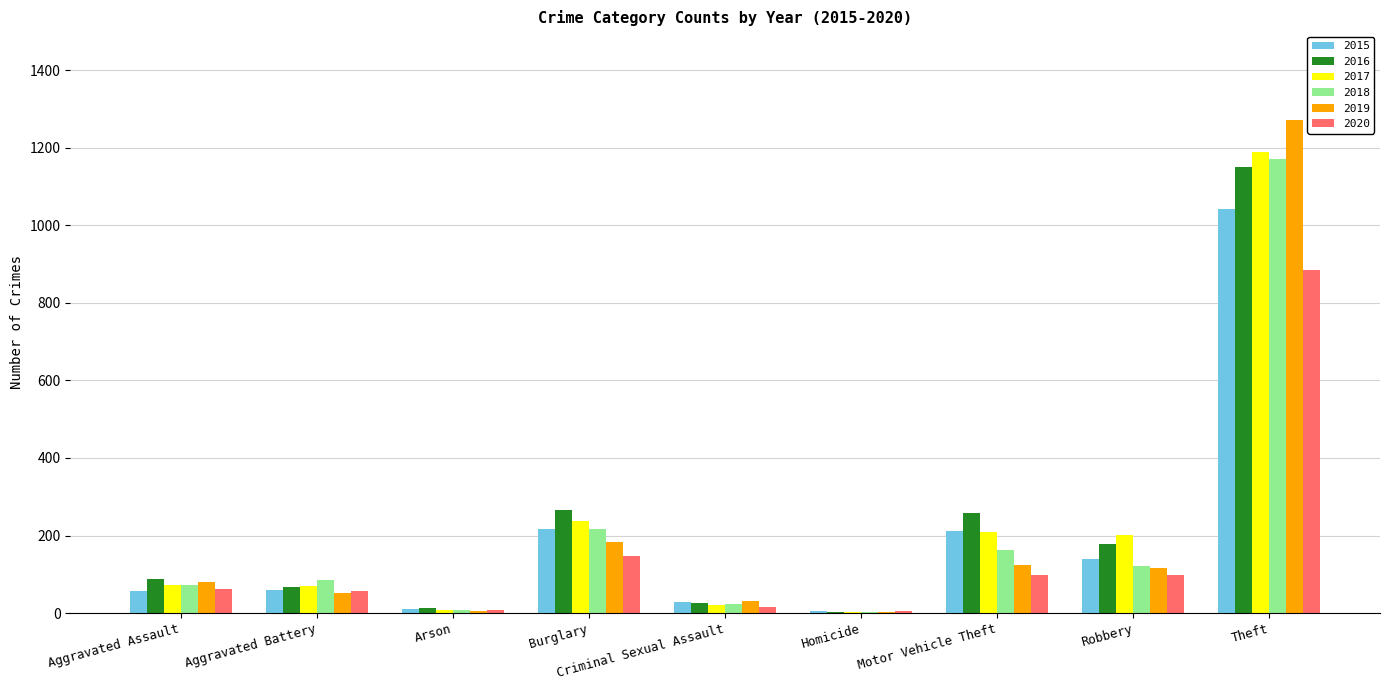

What is the sum of all 2018 values?

1865